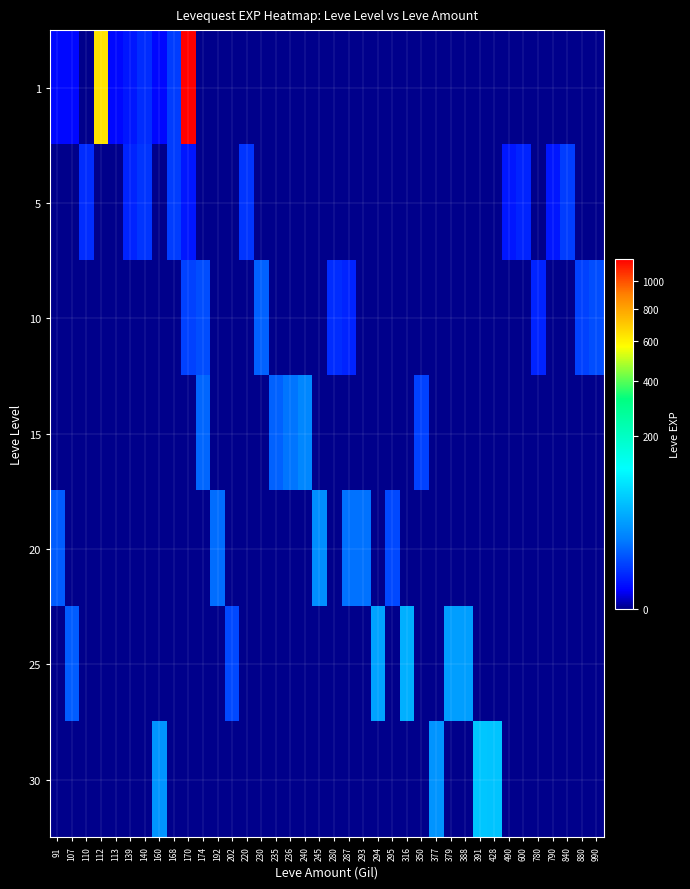

Which series has the largest total across all categories?

1